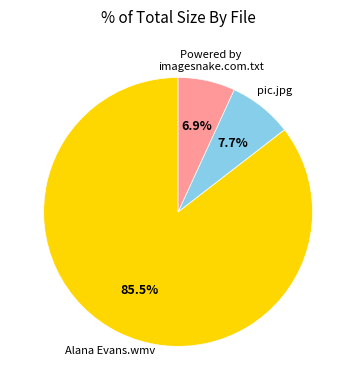

Is there any slice that represents more than half of the pie?

Yes